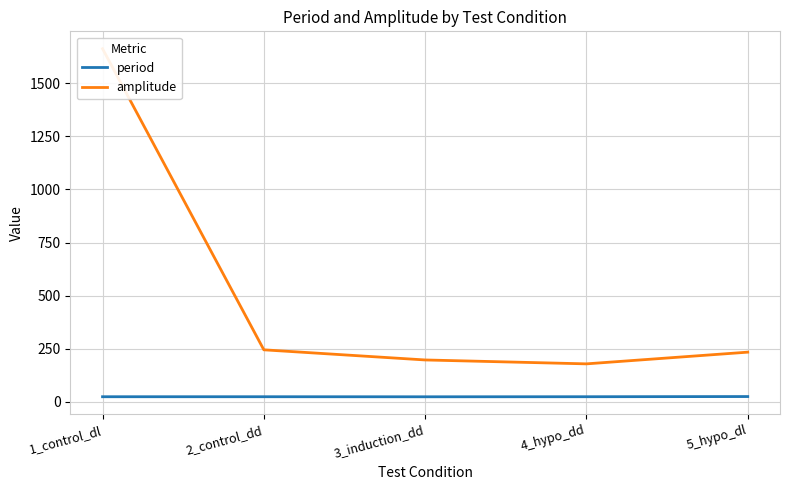

Rank the series by their average value, from lowest to highest.

period, amplitude